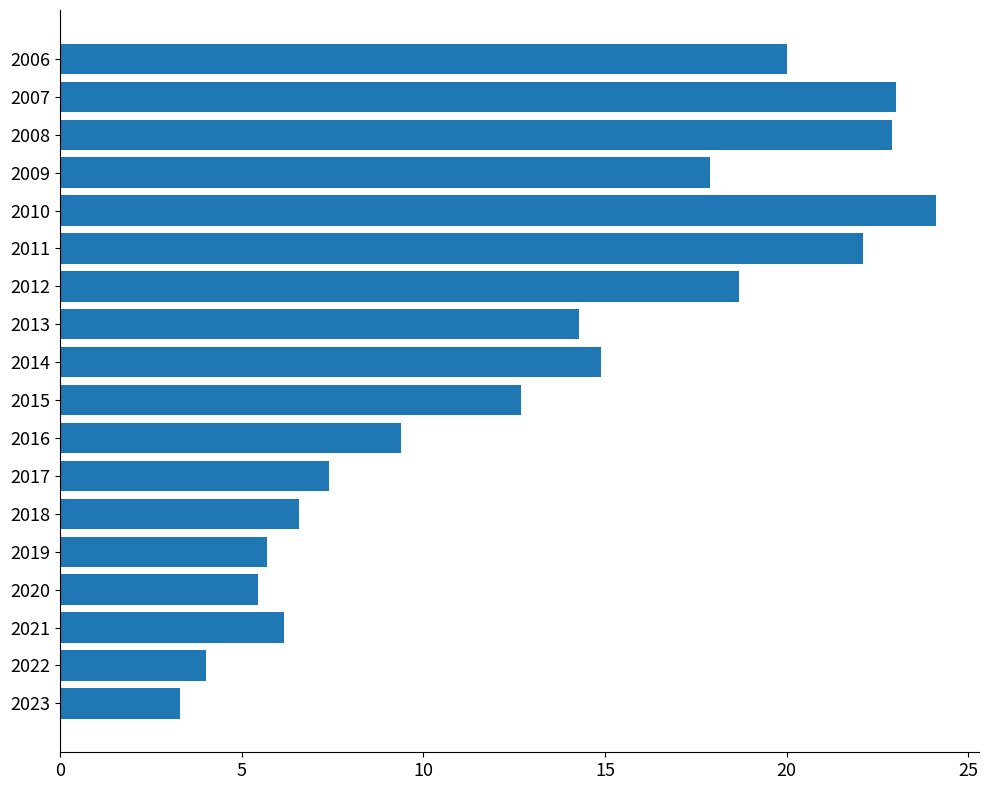

How many bars are there in total?

18